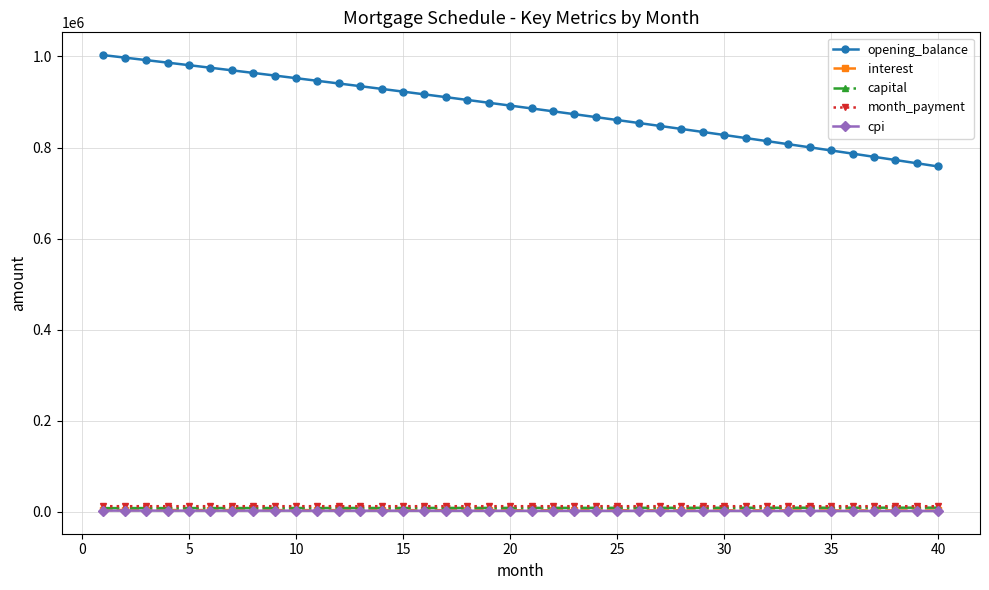

True or false: month_payment and capital cross at least once.

False